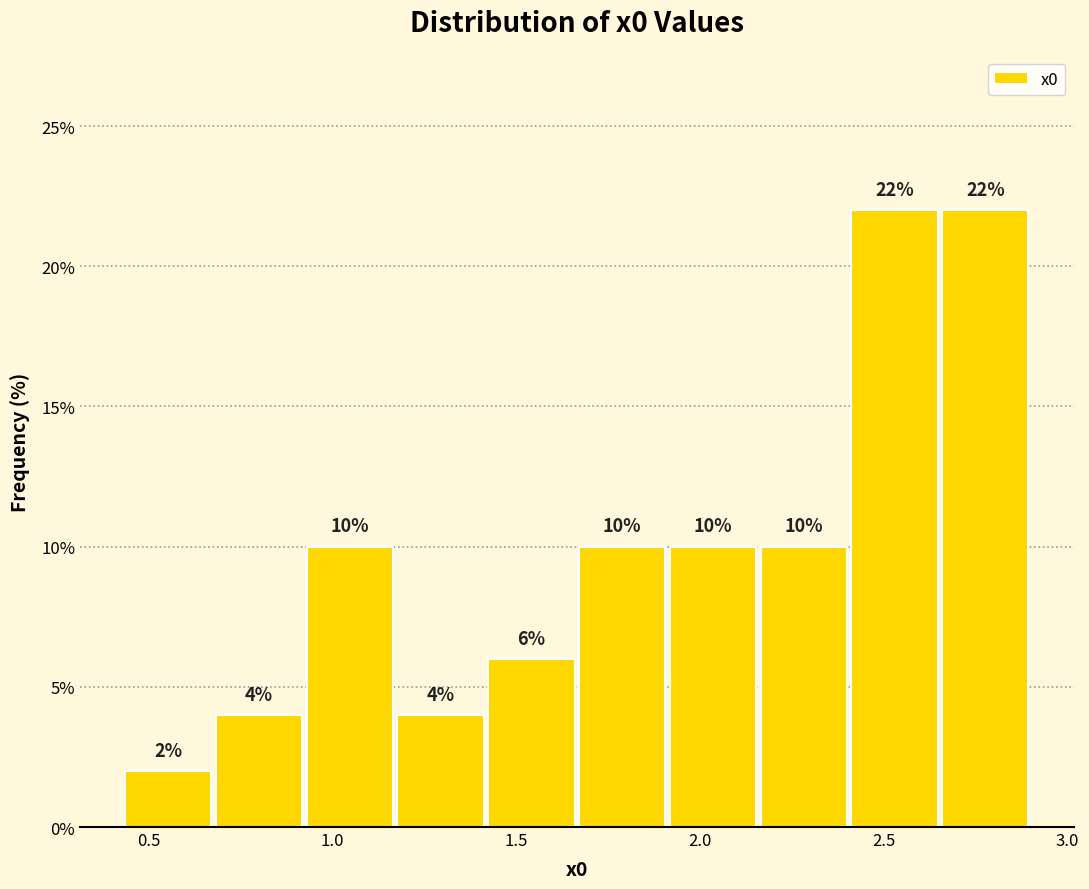

Reading left to right, transcribe this chart: for each bar, give the range it covers on the x-axis and its height. The bar edges are not printed on the chart, so give them approximately, as read against the axis.

0.45 to 0.70: 2
0.70 to 0.90: 4
0.90 to 1.15: 10
1.15 to 1.40: 4
1.40 to 1.65: 6
1.65 to 1.90: 10
1.90 to 2.15: 10
2.15 to 2.40: 10
2.40 to 2.65: 22
2.65 to 2.90: 22